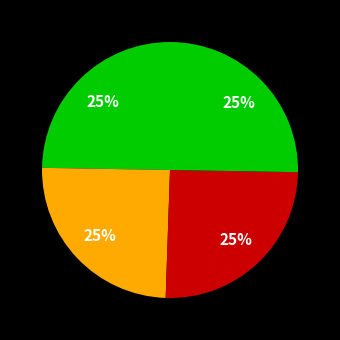

How many segments does this pie chart have?

4